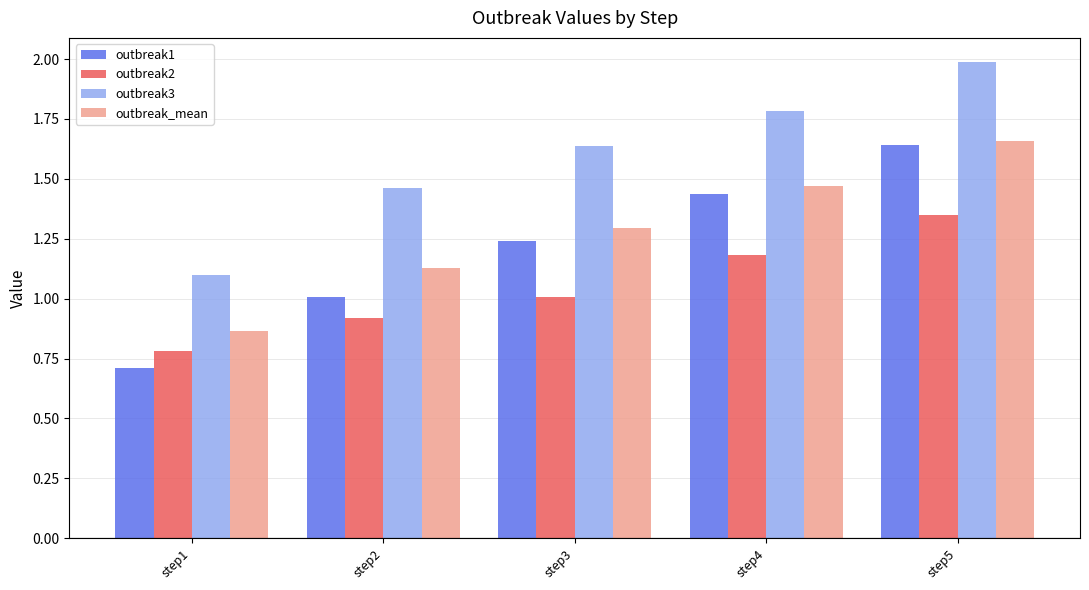

What is the spread (max minus min) of values at step5?

0.6